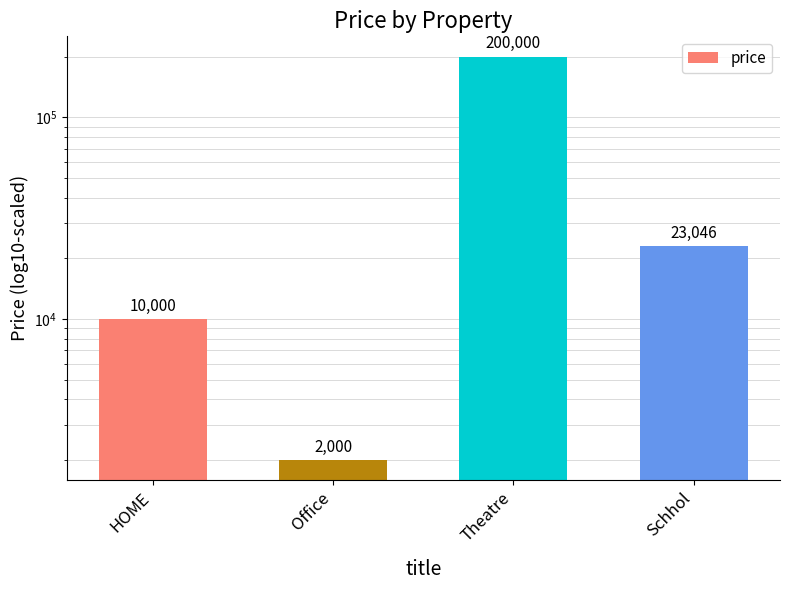

Reading left to right, what are all the values shown in this chart?

HOME=10000	Office=2000	Theatre=200000	Schhol=23046